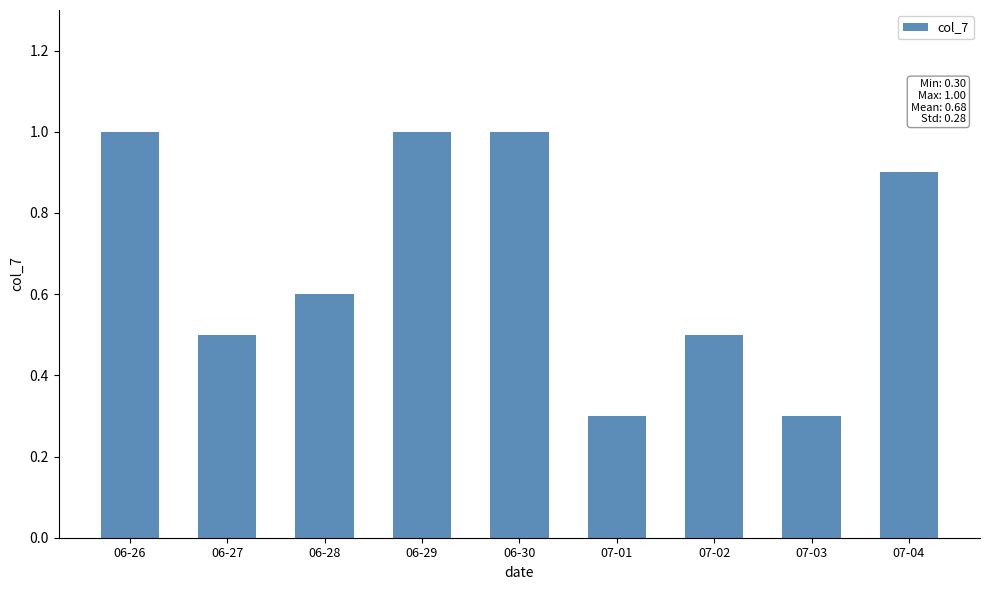

What is the label of the 5th bar from the right?

06-30